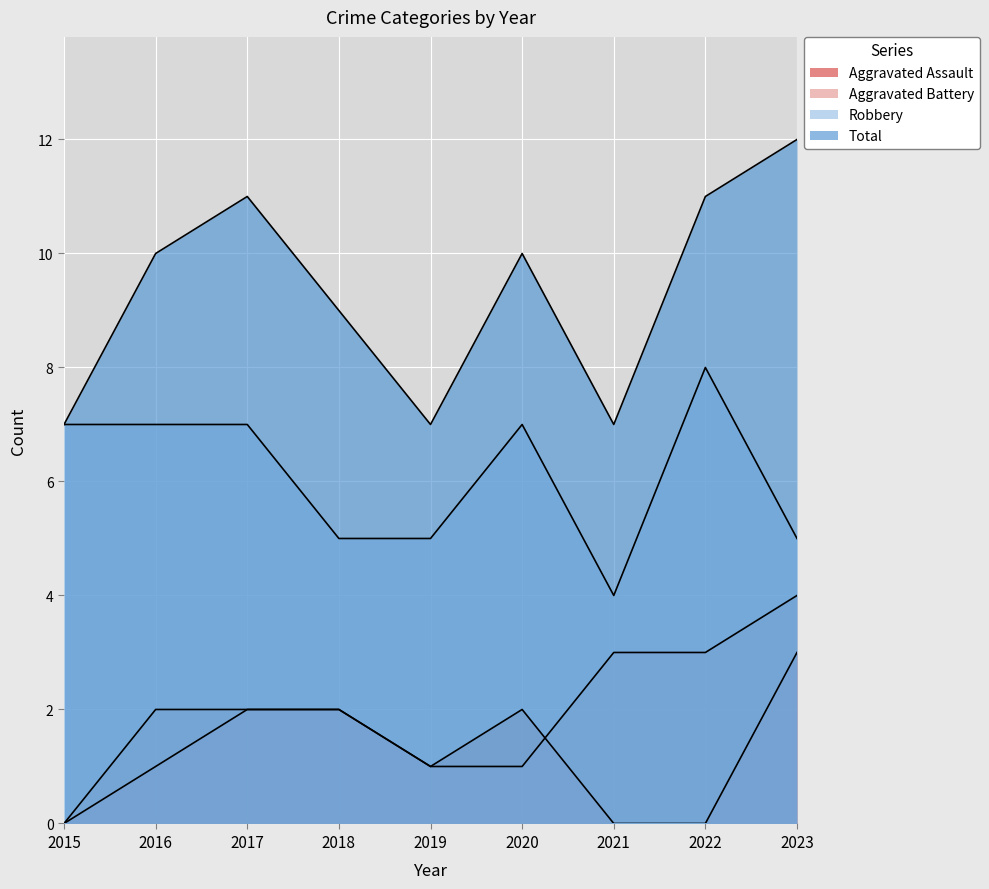

Which has a higher value, 2021 or 2018?

2018